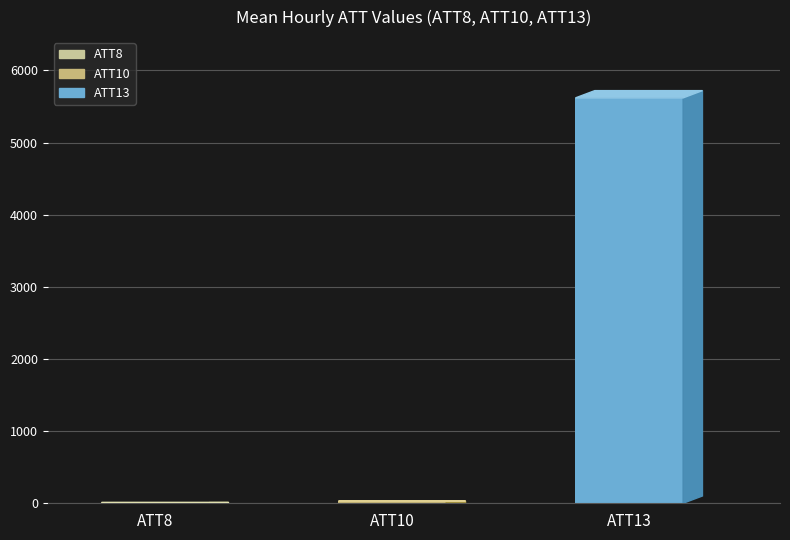

What is the minimum value shown in the chart?

5.2